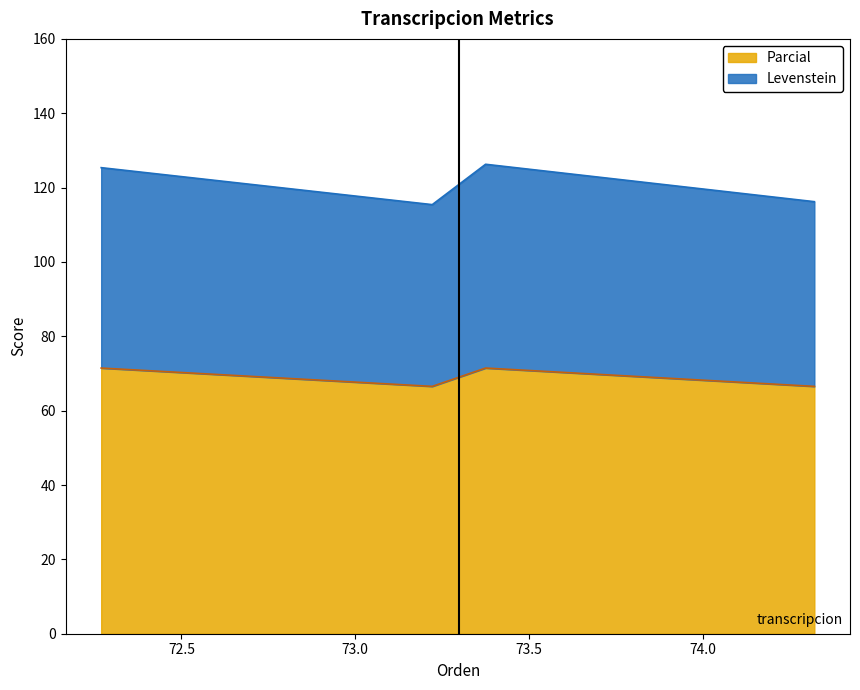

Reading right to left, what are all the values shown in this chart?

Levenstein: Dialectal_normalizada=116.2	Dialectal=126.3	Estandar_normalizada=115.4	Estandar=125.4
Parcial: Dialectal_normalizada=66.5	Dialectal=71.5	Estandar_normalizada=66.5	Estandar=71.5